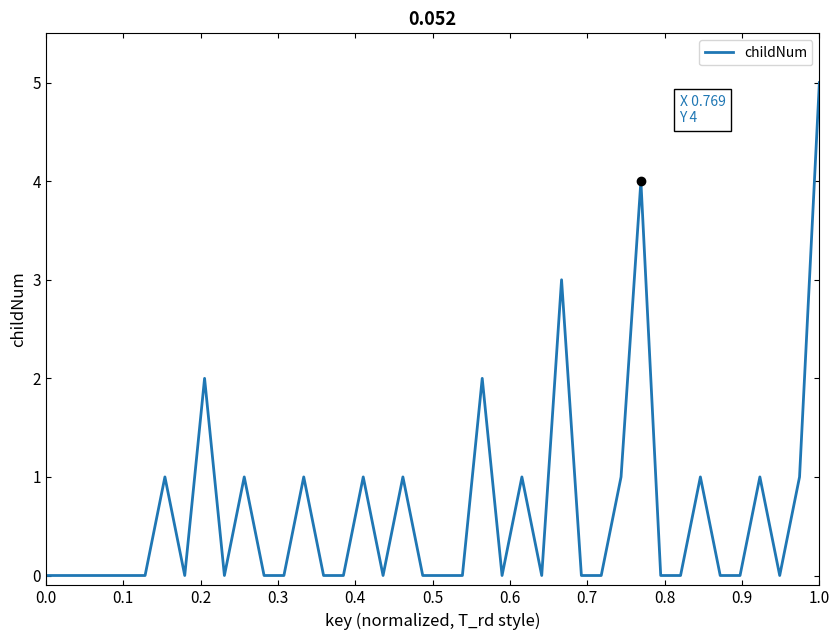

What is the greatest value displayed?

5